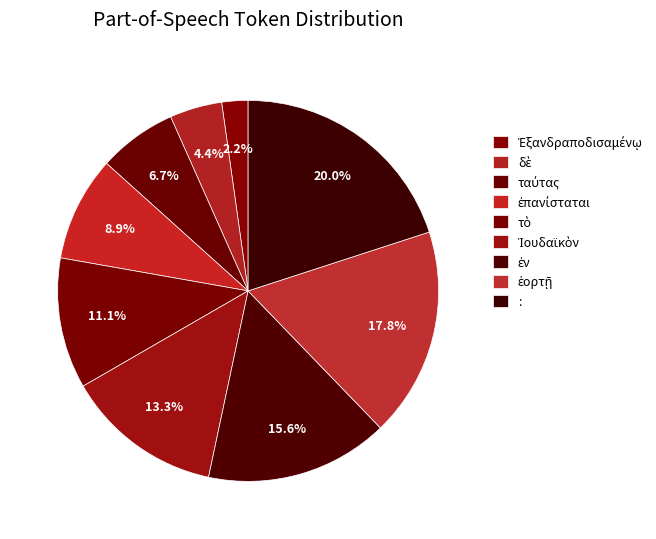

True or false: ἐν accounts for 16% of the total.

True